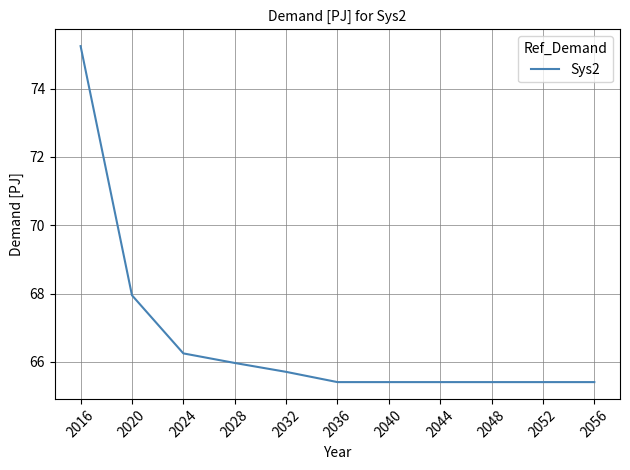

The value at 2056 is 29.6. True or false?

False